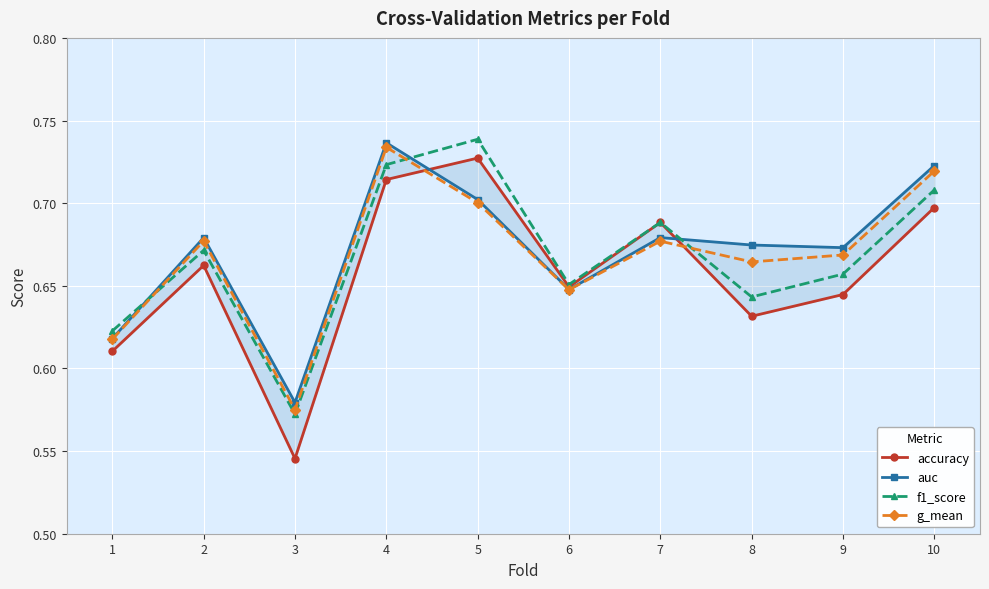

Is the value of accuracy at 9 greater than the value of auc at 4?

No